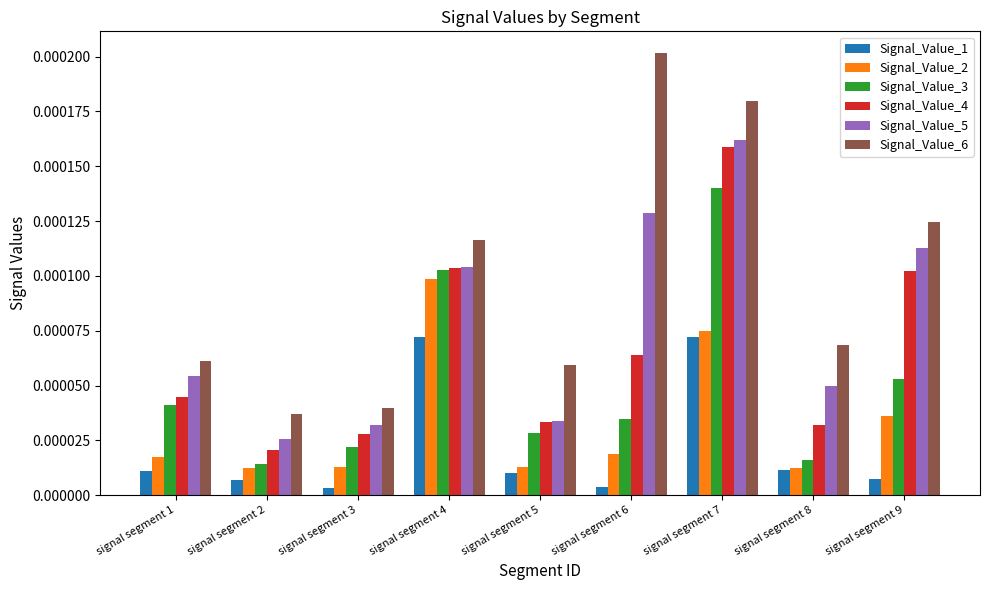

List the series in order of their peak value, highest first.

Signal_Value_6, Signal_Value_5, Signal_Value_4, Signal_Value_3, Signal_Value_2, Signal_Value_1